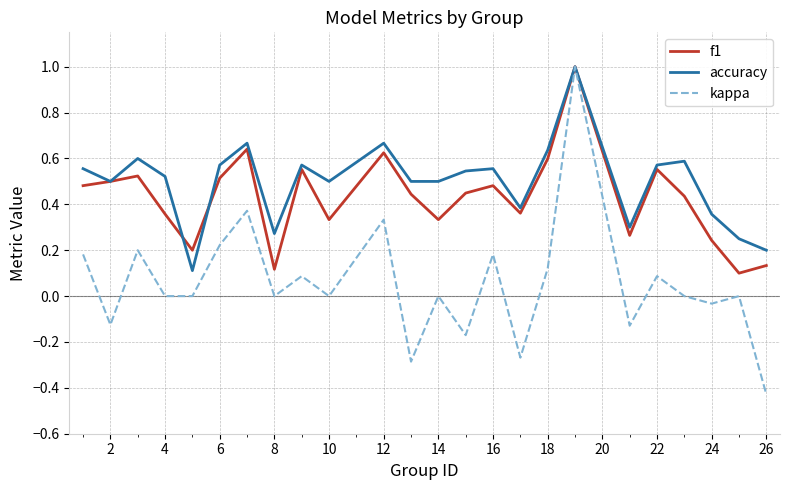

Which series has the largest total across all categories?

accuracy